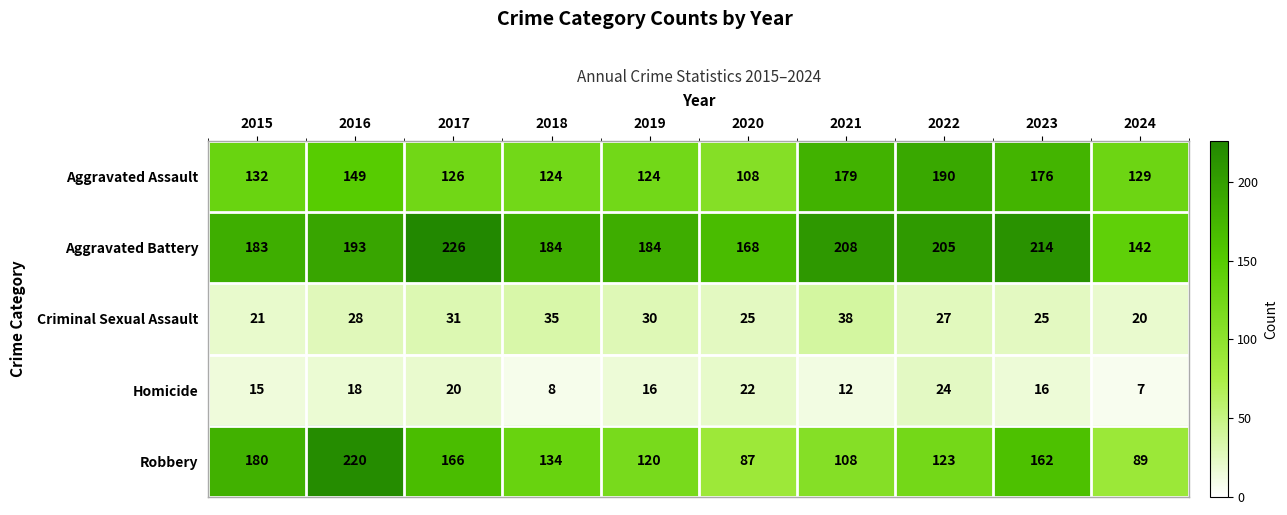

What is the maximum value shown in the chart?

226